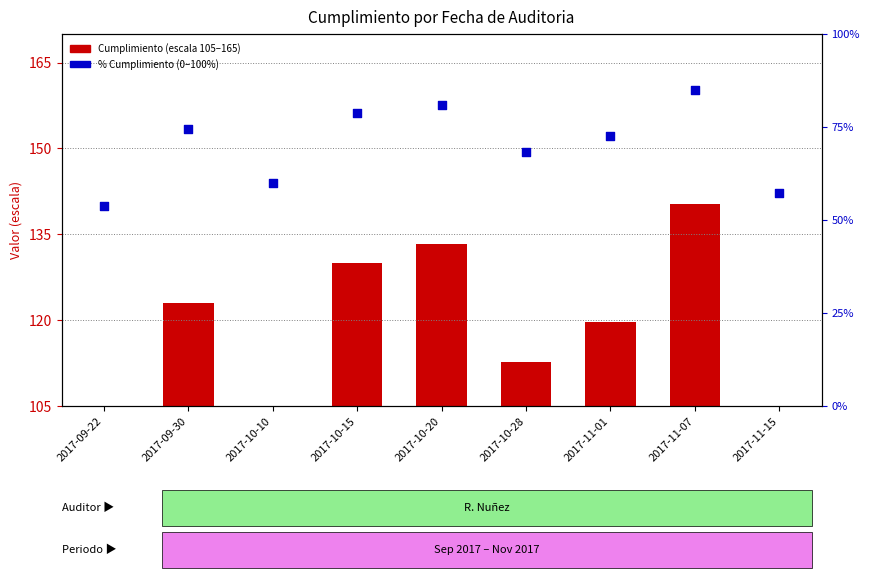

At how many categories does at least one series exceed 123?

4